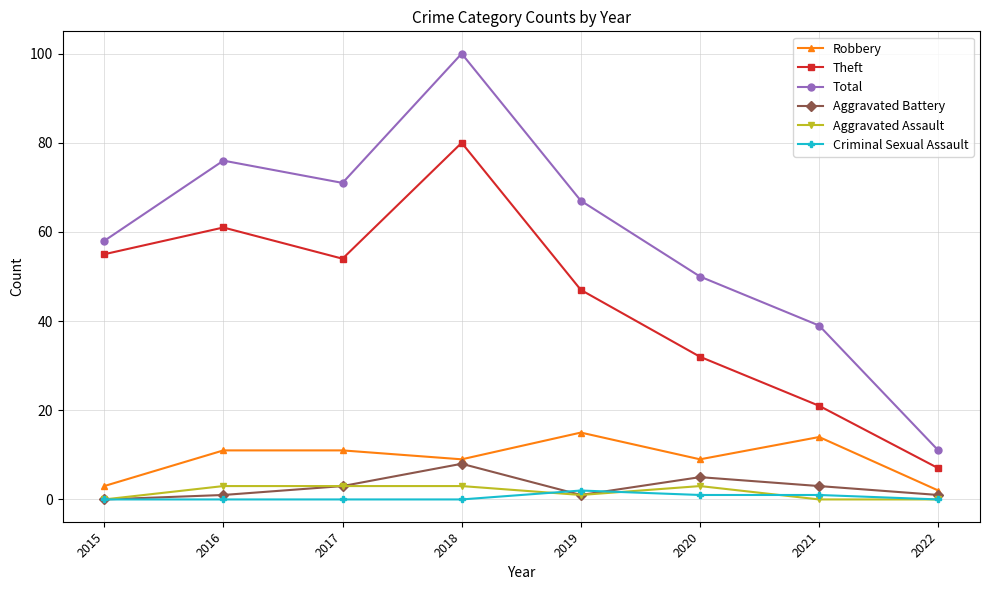

Which series has the largest range (max minus min)?

Total